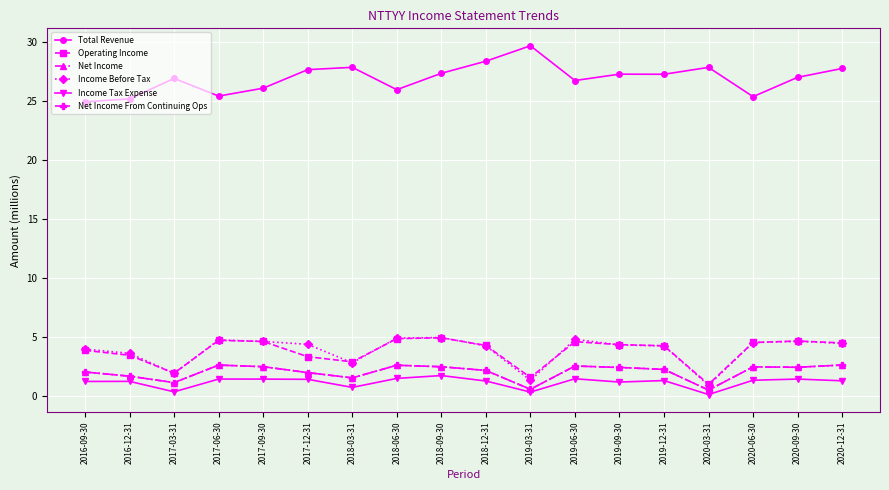

What is the difference between the Income Before Tax values at 2016-12-31 and 2019-09-30?

0.7